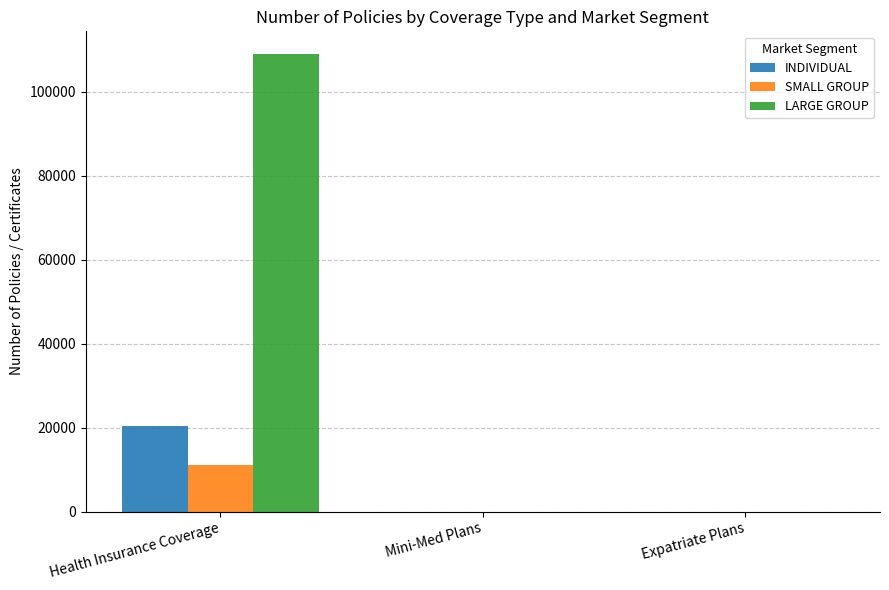

What is the maximum value shown in the chart?

108881